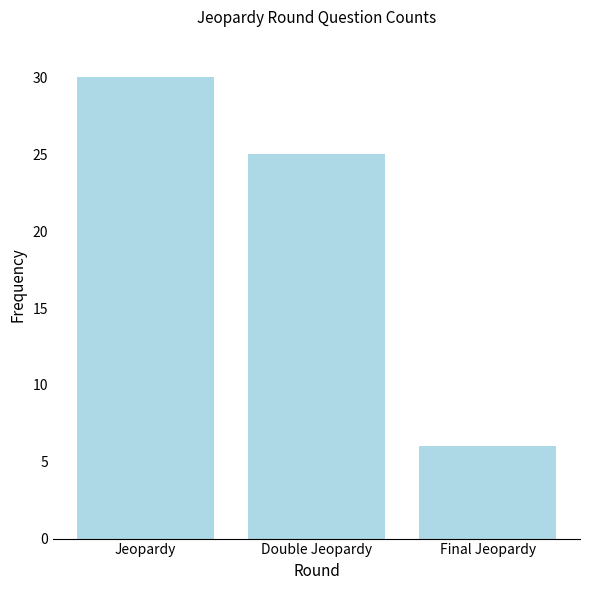

What is the smallest value displayed?

6